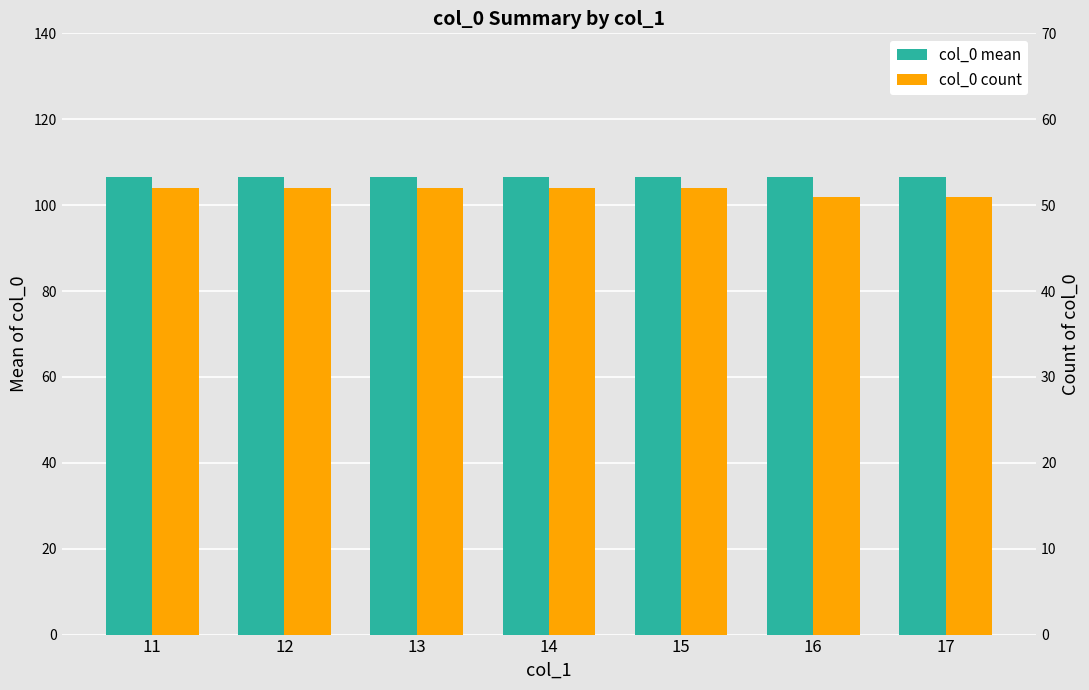

List the series in order of their peak value, lowest first.

col_0 count, col_0 mean